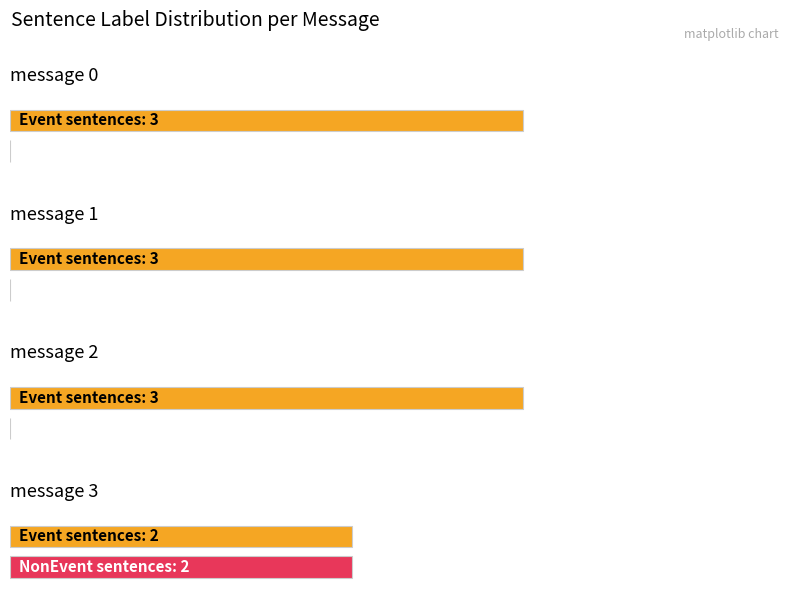

What is the lowest value of the true_label_Event series?

2